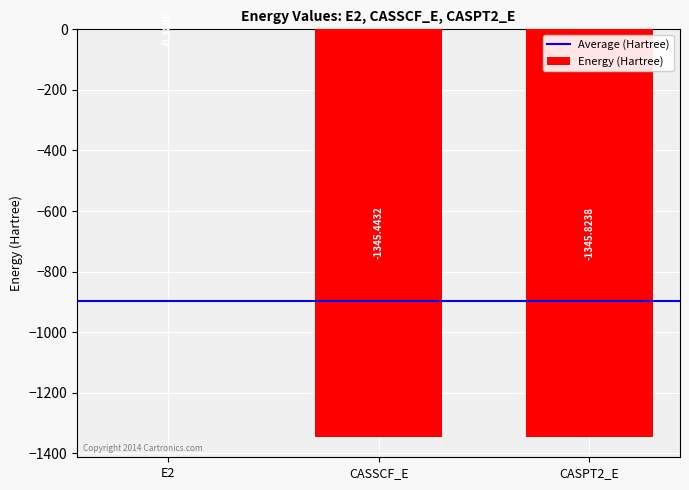

What is the sum of all values?

-2691.6